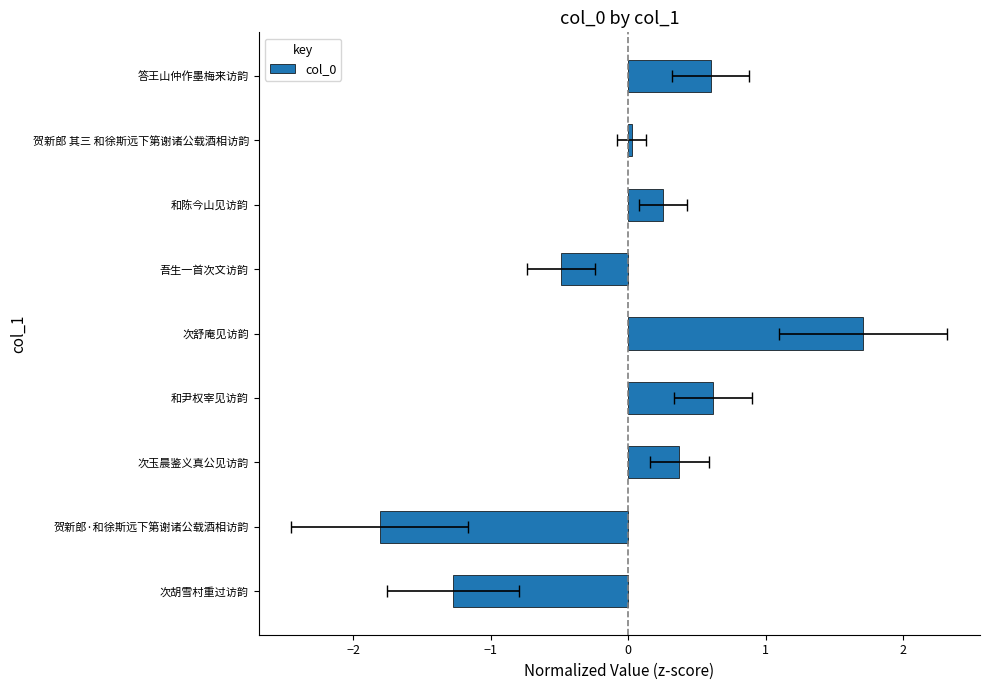

Is it true that the value at 次玉晨鉴义真公见访韵 is 0.5?

False